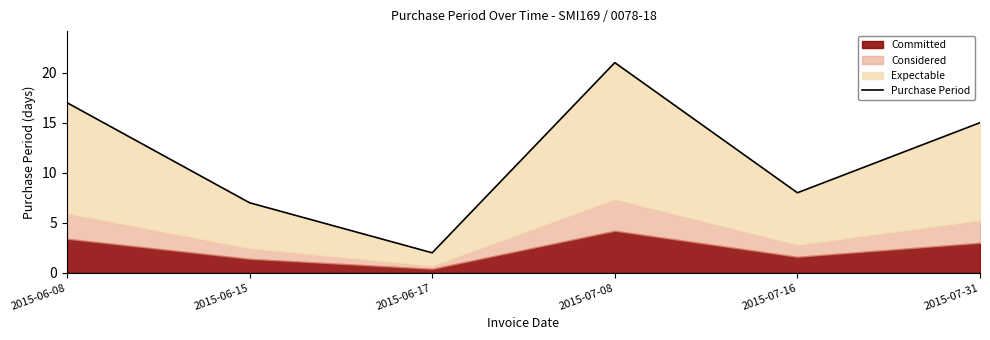

At which label is the value closest to 11?

2015-07-16